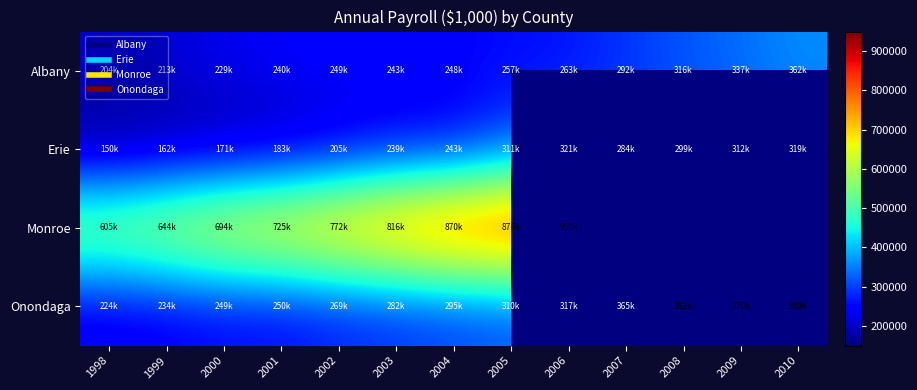

How many values in the Monroe series are below 870449?

6